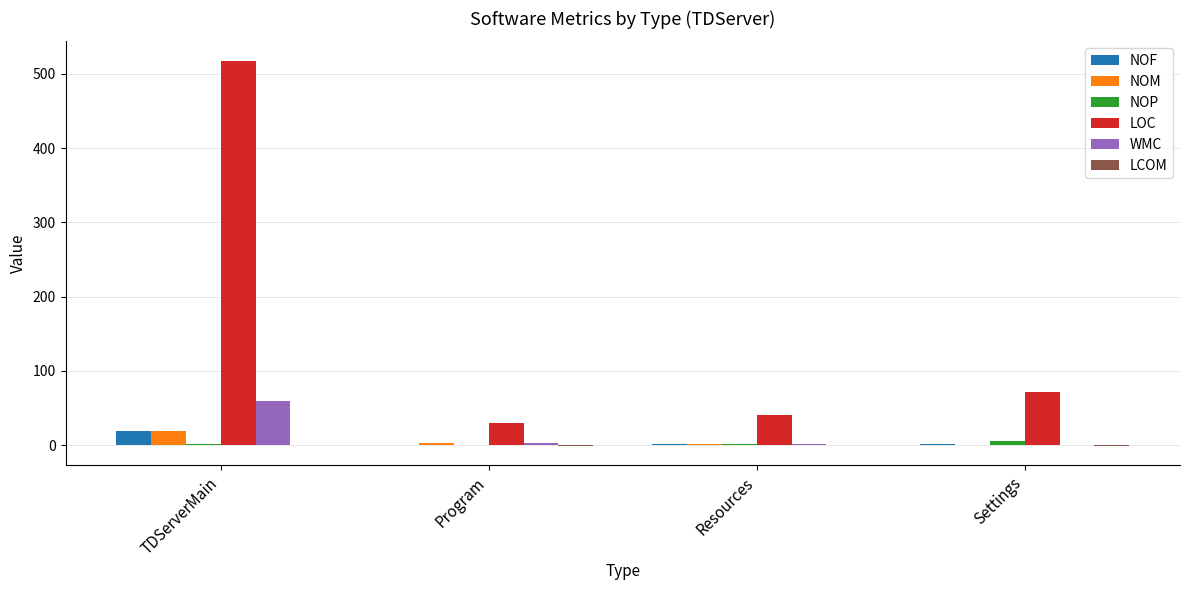

Which series changed the most between TDServerMain and Program?

LOC